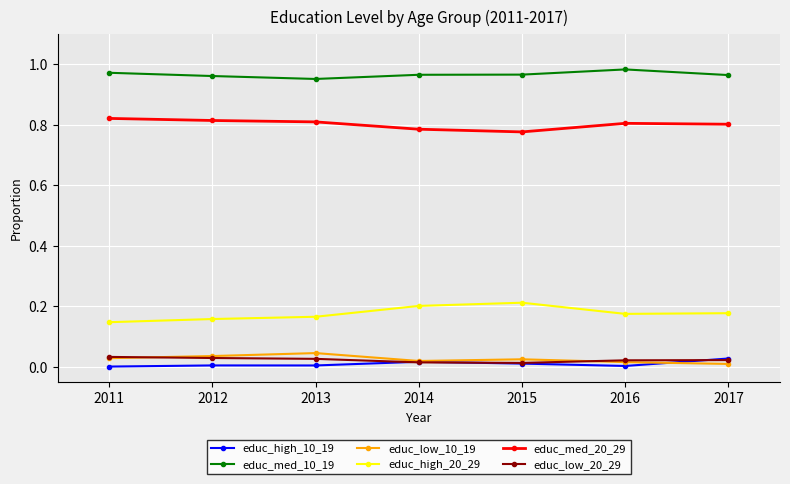

The educ_high_10_19 series shows 0.0 at 2013. True or false?

True